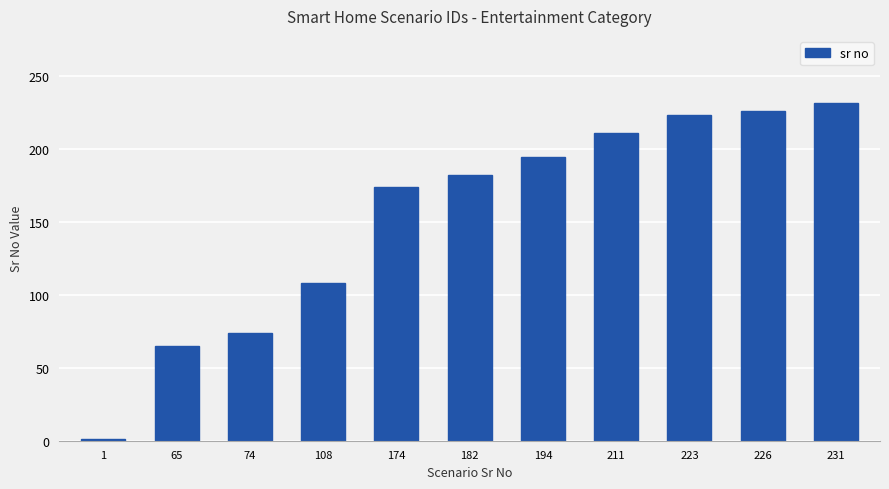

What is the sum of all values?

1689